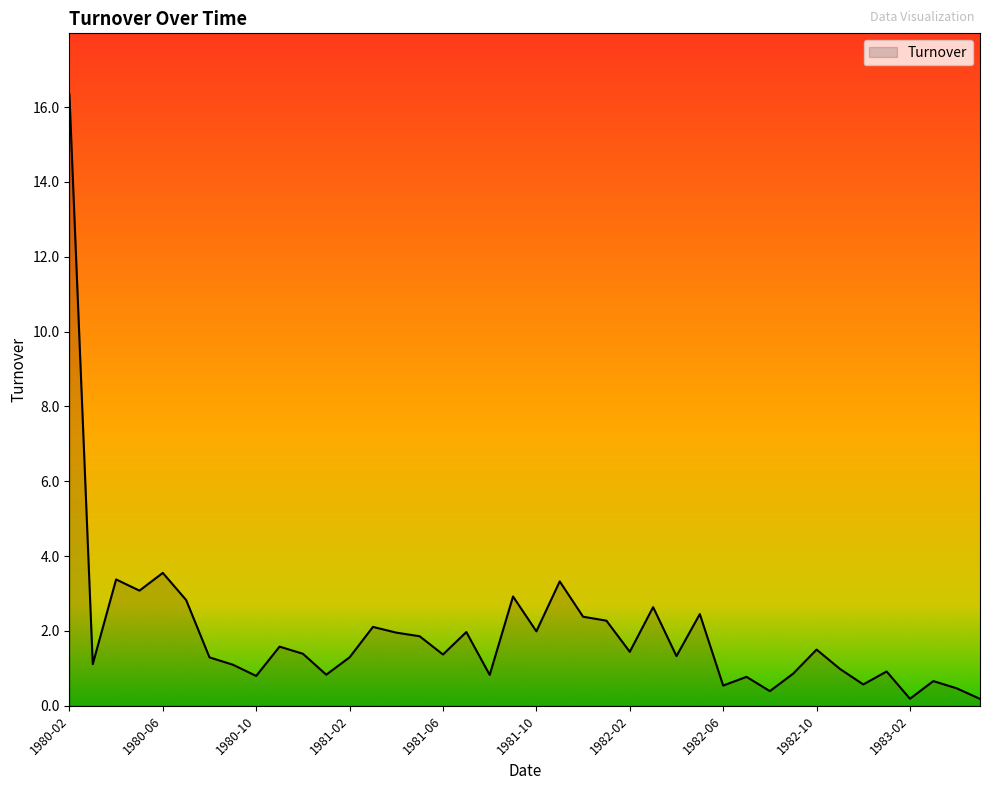

How many lines are shown in the chart?

1